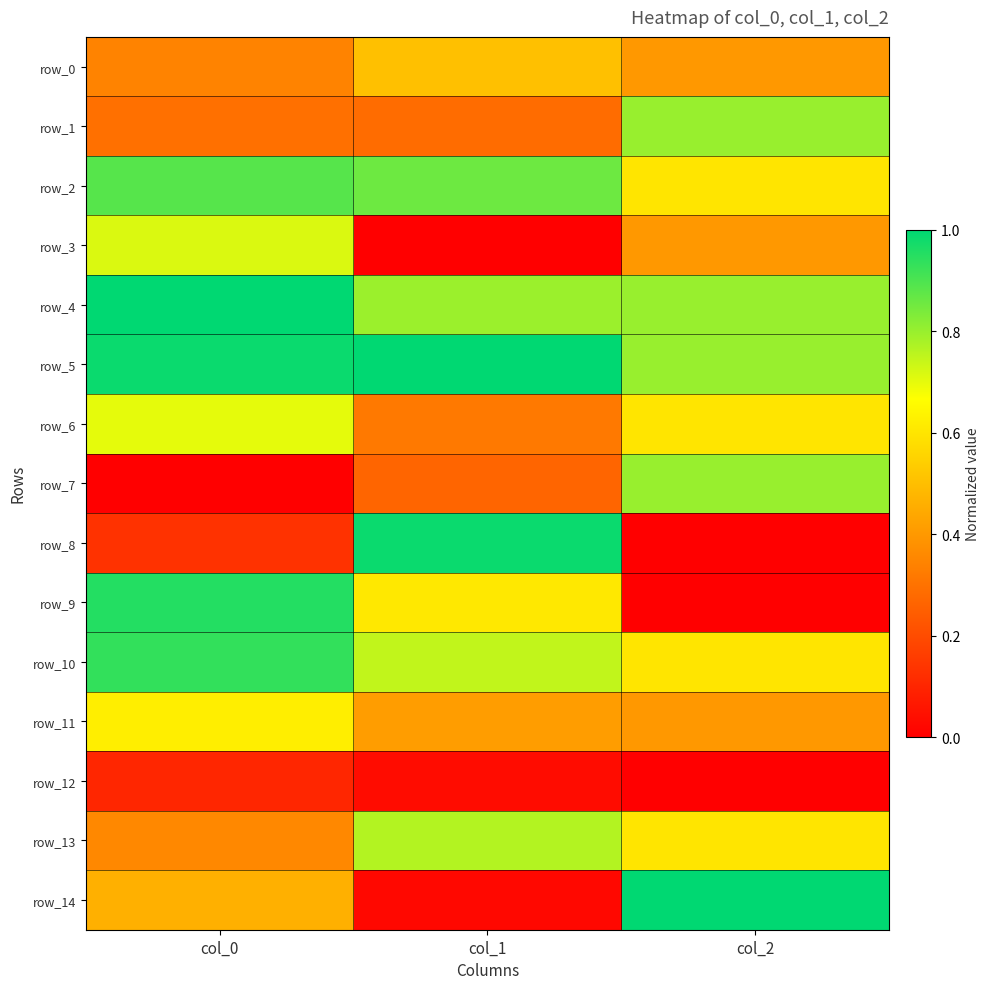

How many distinct data groups are displayed?

15